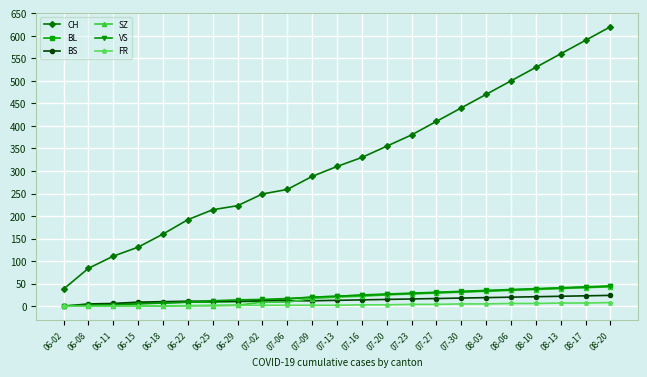

The BS series shows 14 at 07-16. True or false?

True